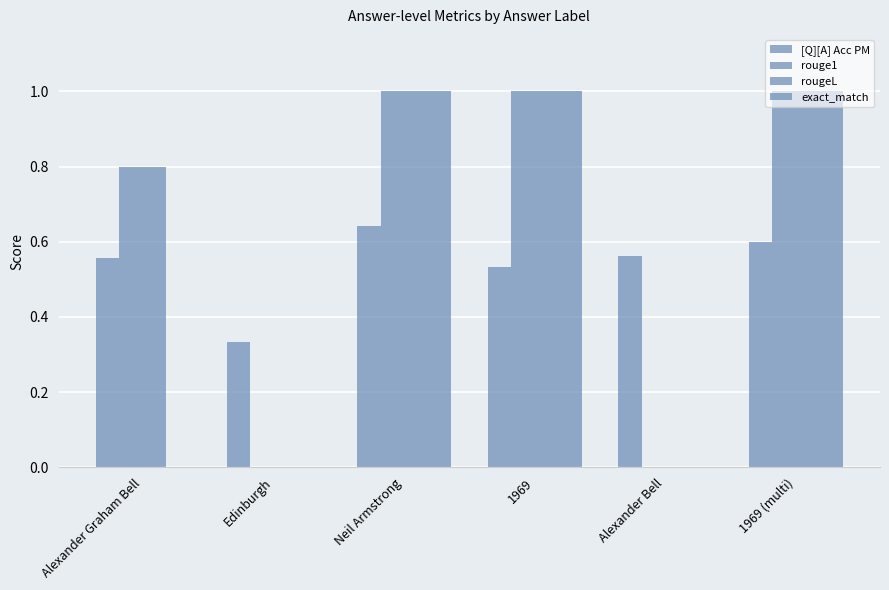

Which series has the largest range (max minus min)?

rouge1